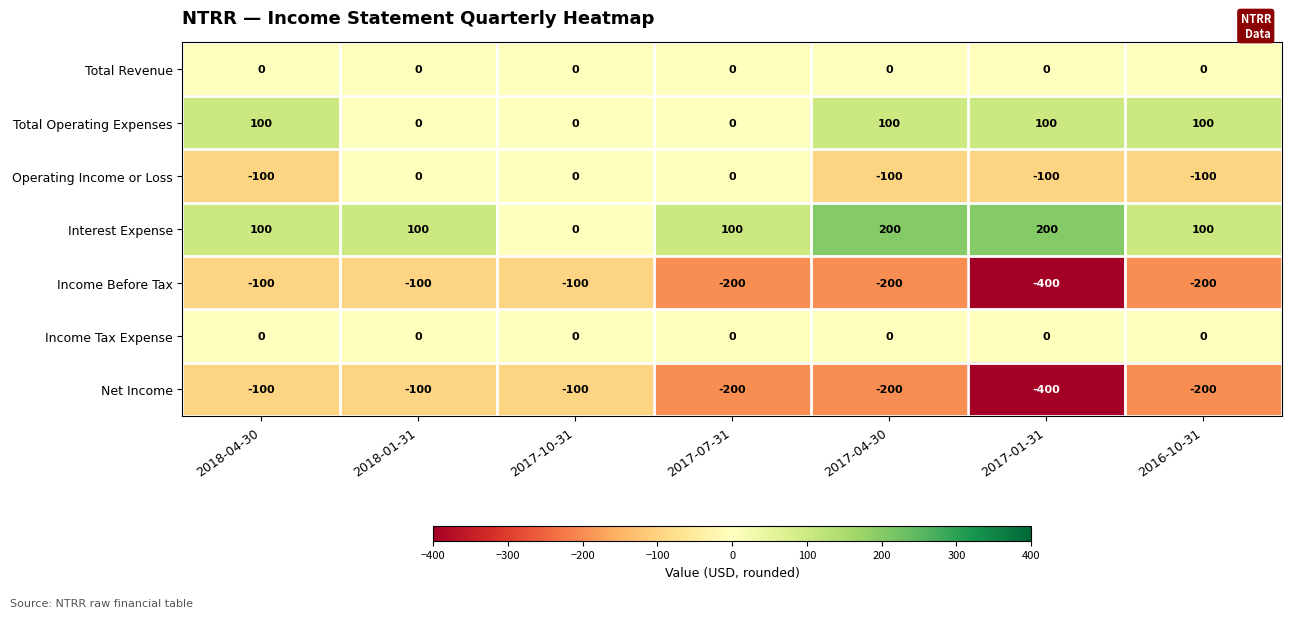

What is the difference between the highest and lowest values at 2017-10-31?

100